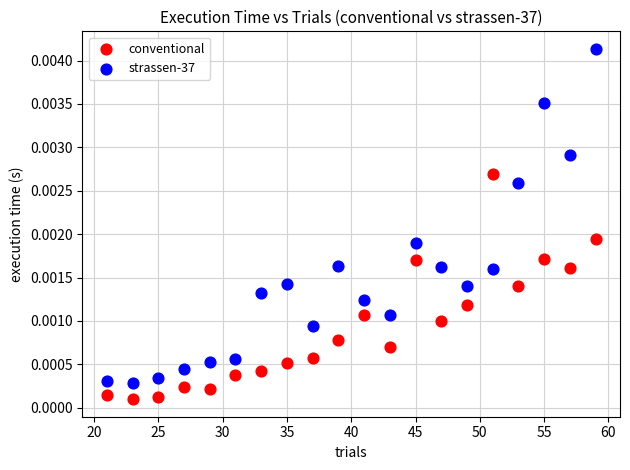

Across all data points, what is the range of X values (max minus min)?

38.0